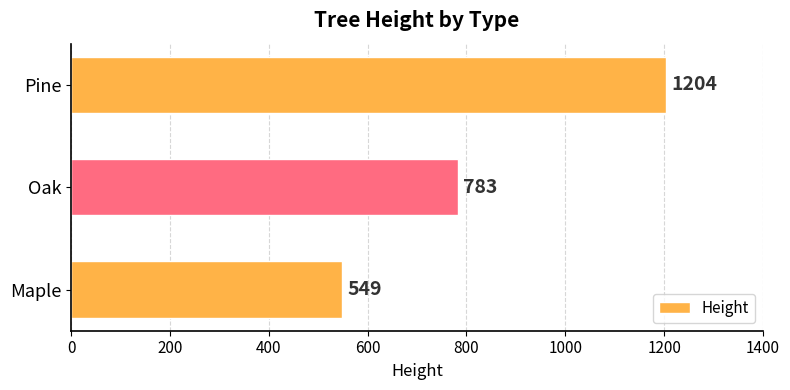

How many bars are there in total?

3